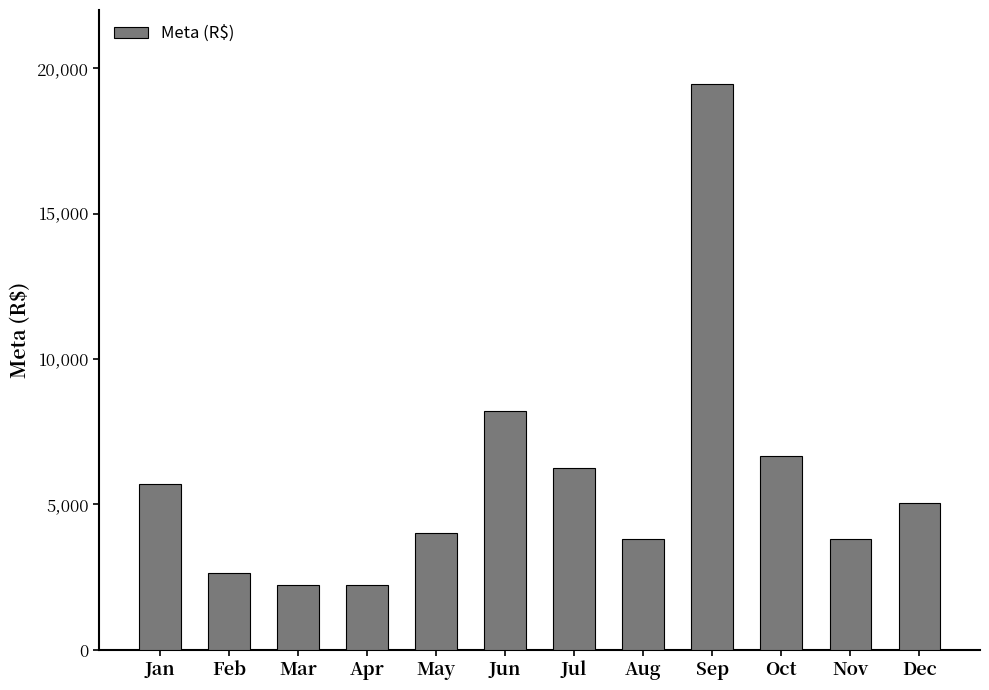

What is the sum of all values?

70000.0